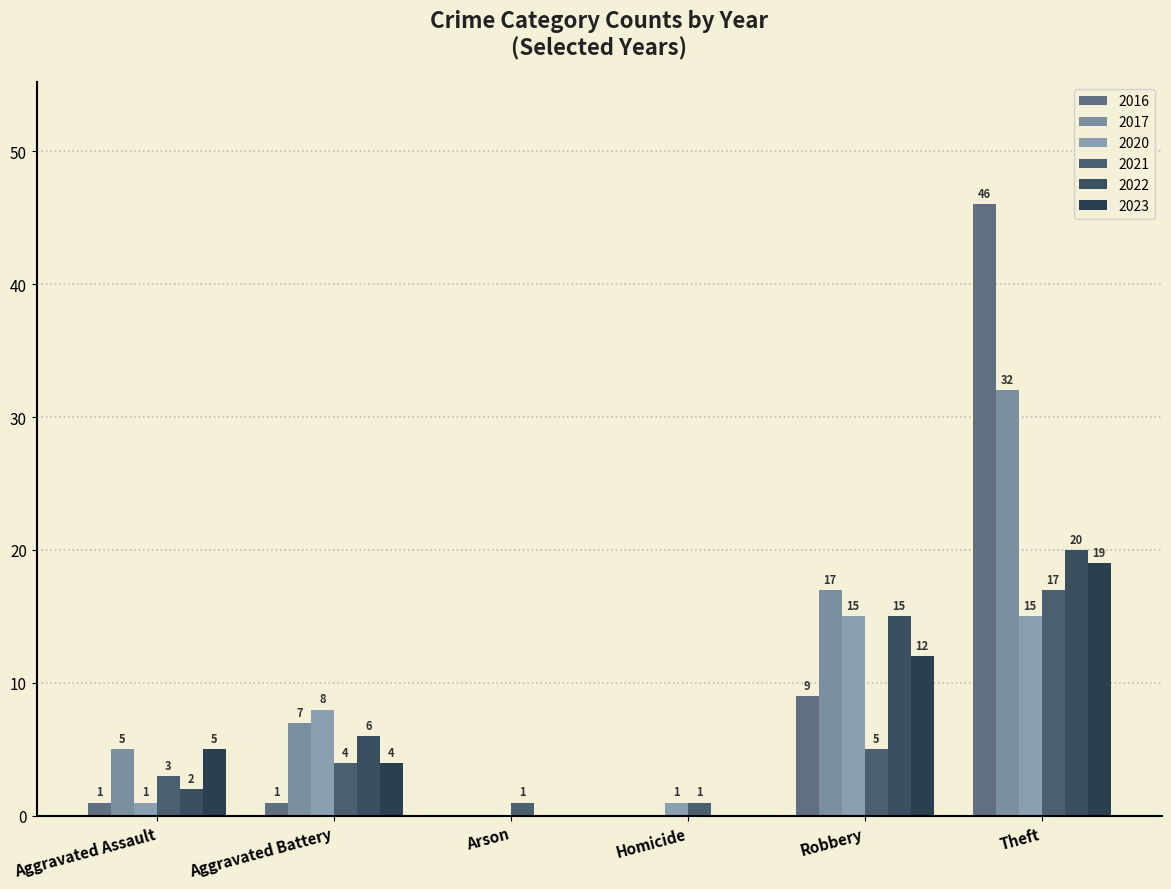

Reading right to left, what are all the values shown in this chart?

2021: Theft=17	Robbery=5	Homicide=1	Arson=1	Aggravated Battery=4	Aggravated Assault=3
2016: Theft=46	Robbery=9	Homicide=0	Arson=0	Aggravated Battery=1	Aggravated Assault=1
2022: Theft=20	Robbery=15	Homicide=0	Arson=0	Aggravated Battery=6	Aggravated Assault=2
2023: Theft=19	Robbery=12	Homicide=0	Arson=0	Aggravated Battery=4	Aggravated Assault=5
2017: Theft=32	Robbery=17	Homicide=0	Arson=0	Aggravated Battery=7	Aggravated Assault=5
2020: Theft=15	Robbery=15	Homicide=1	Arson=0	Aggravated Battery=8	Aggravated Assault=1